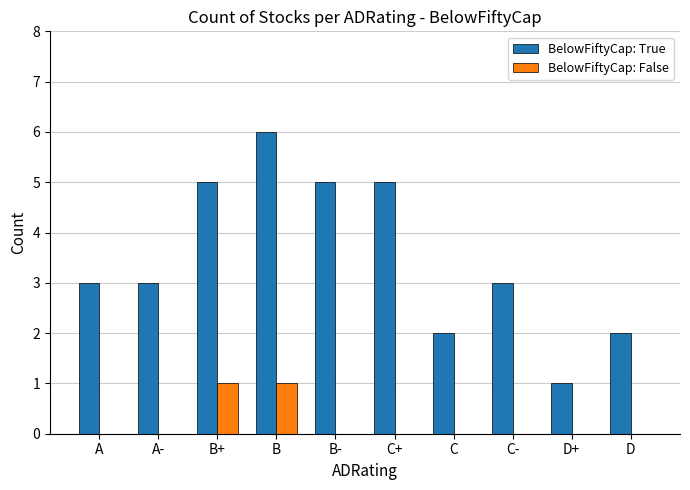

Between A and C+, which series saw the biggest shift?

BelowFiftyCap: True